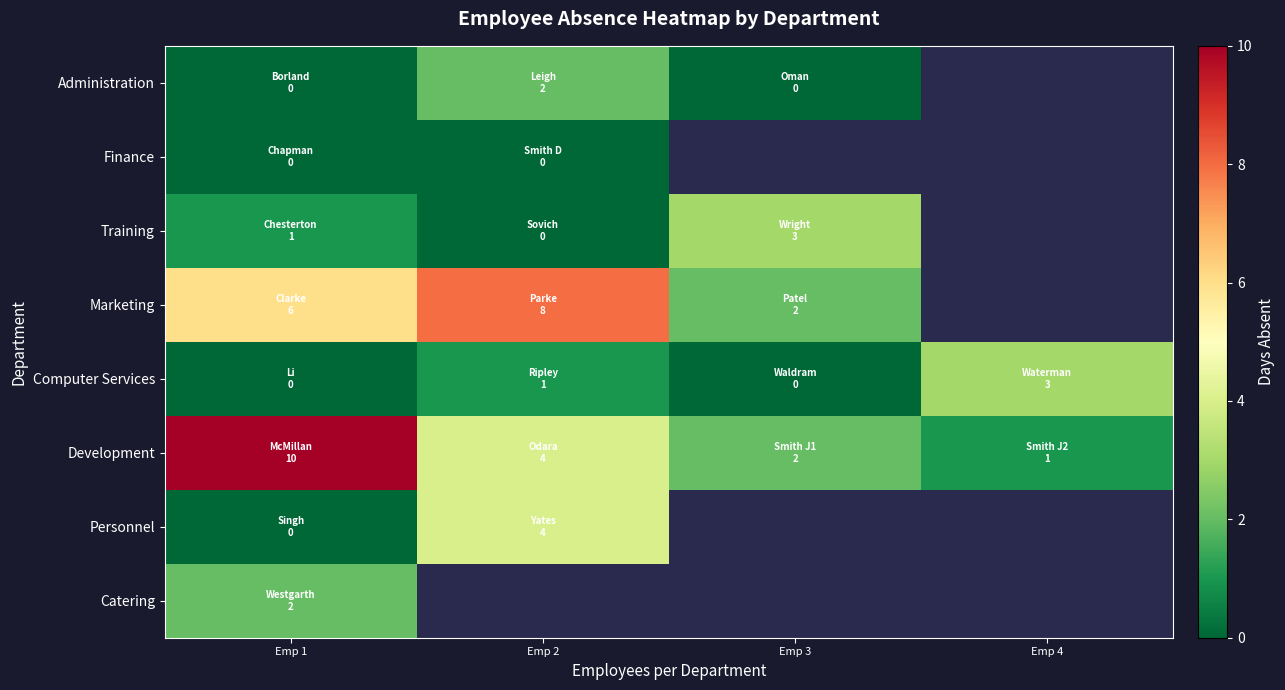

List the labels in order of Development value, largest first.

Emp 1, Emp 2, Emp 3, Emp 4